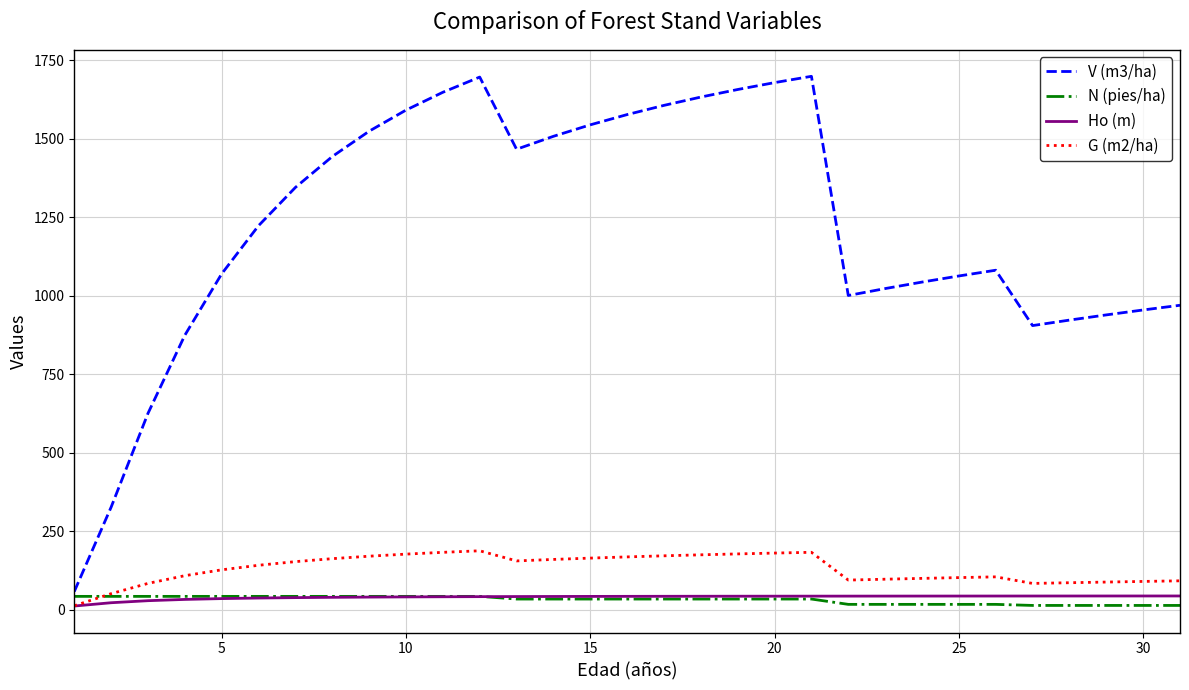

How many times do Ho (m) and N (pies/ha) cross each other?

1